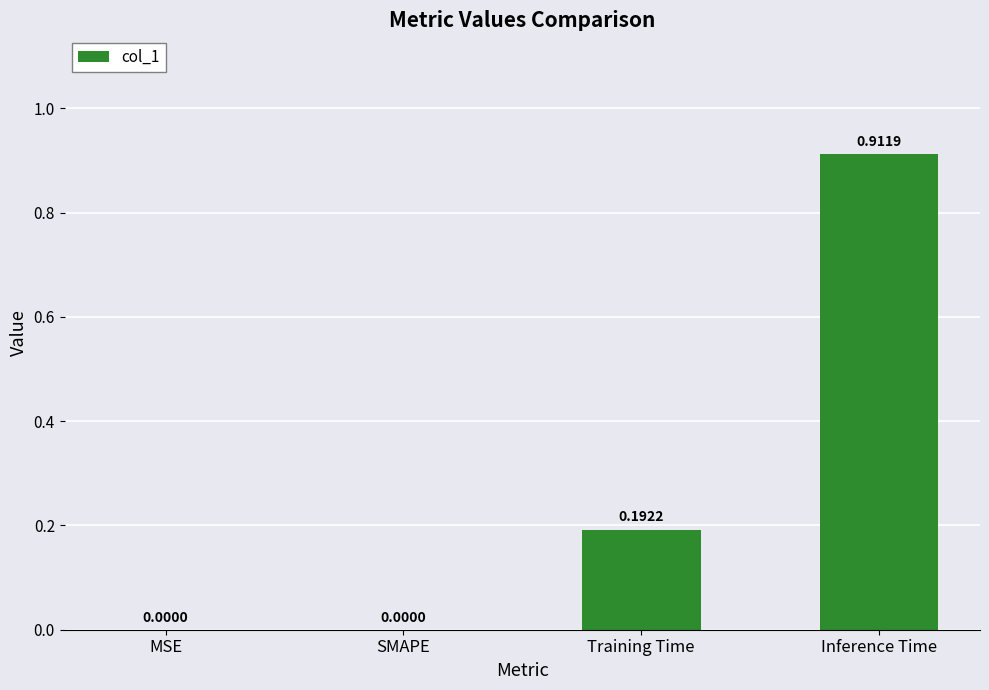

Which has a higher value, Inference Time or SMAPE?

Inference Time